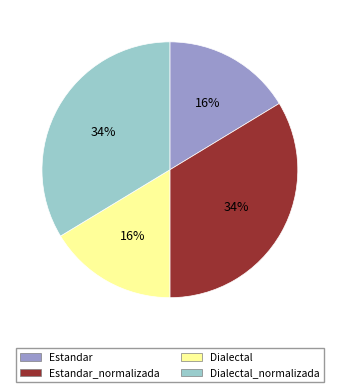

What is the ratio of the value at Dialectal to the value at Estandar_normalizada?

0.5